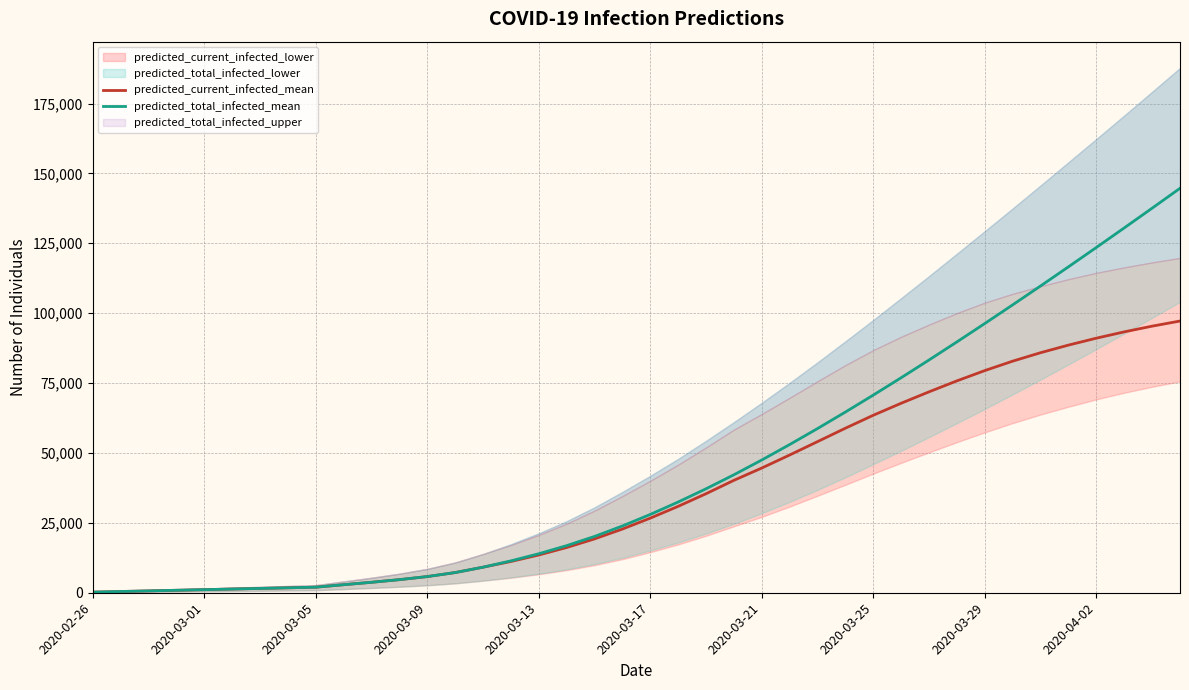

What is the minimum value shown in the chart?

221